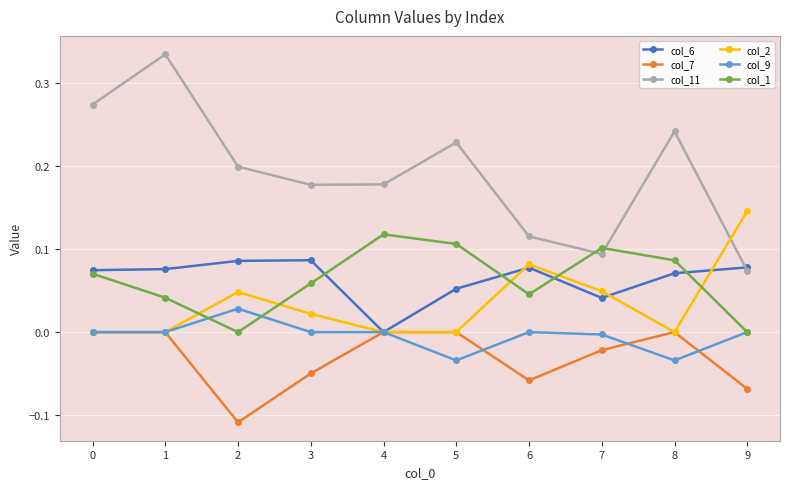

How many series are shown in this chart?

6